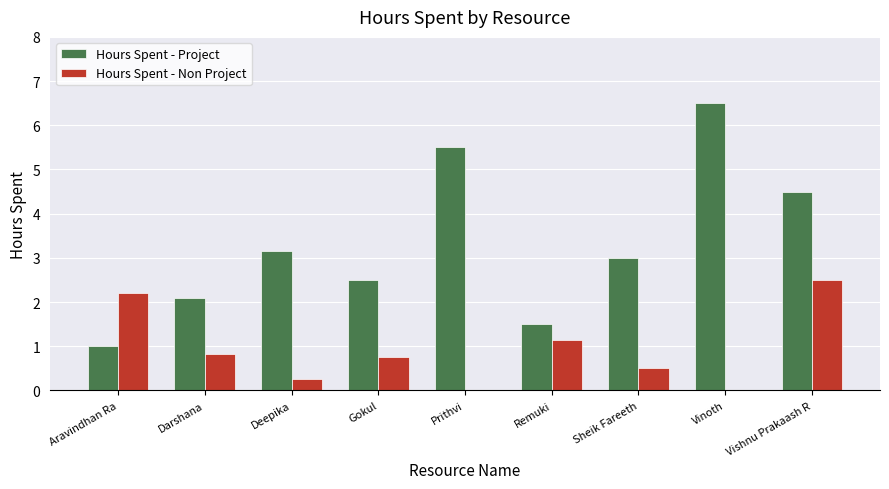

What is the total value across all series at Darshana?

2.9